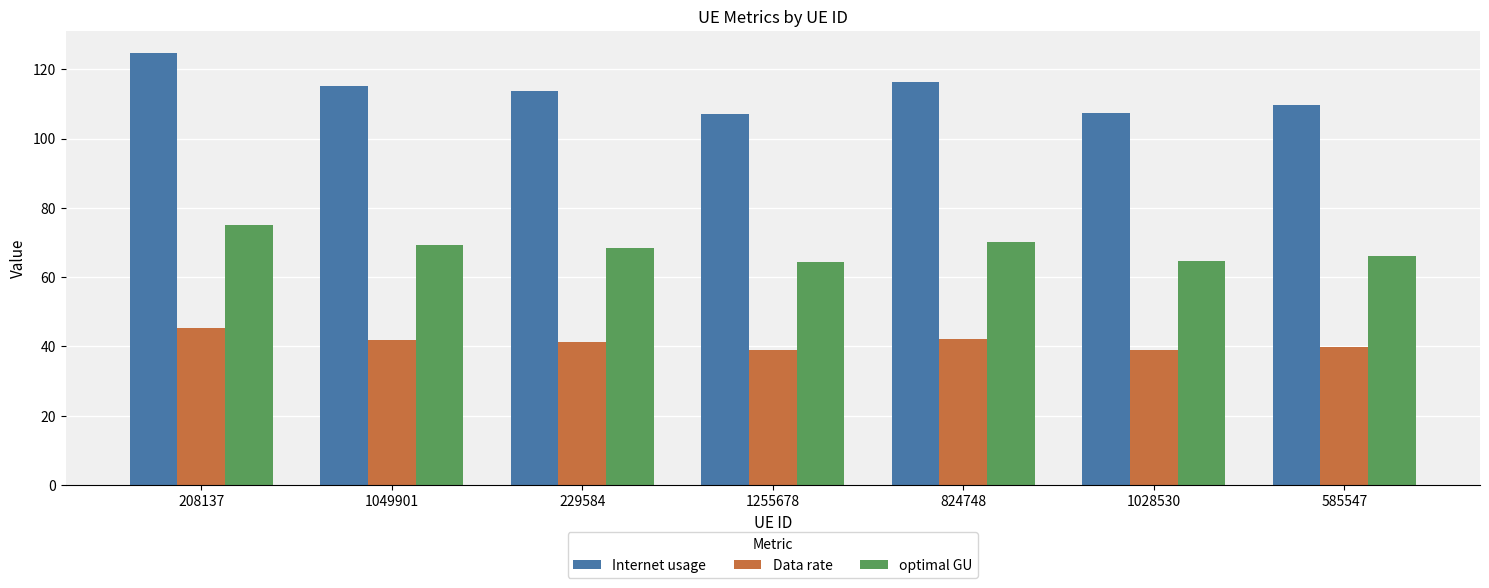

List the series in order of their overall mean, lowest first.

Data rate, optimal GU, Internet usage